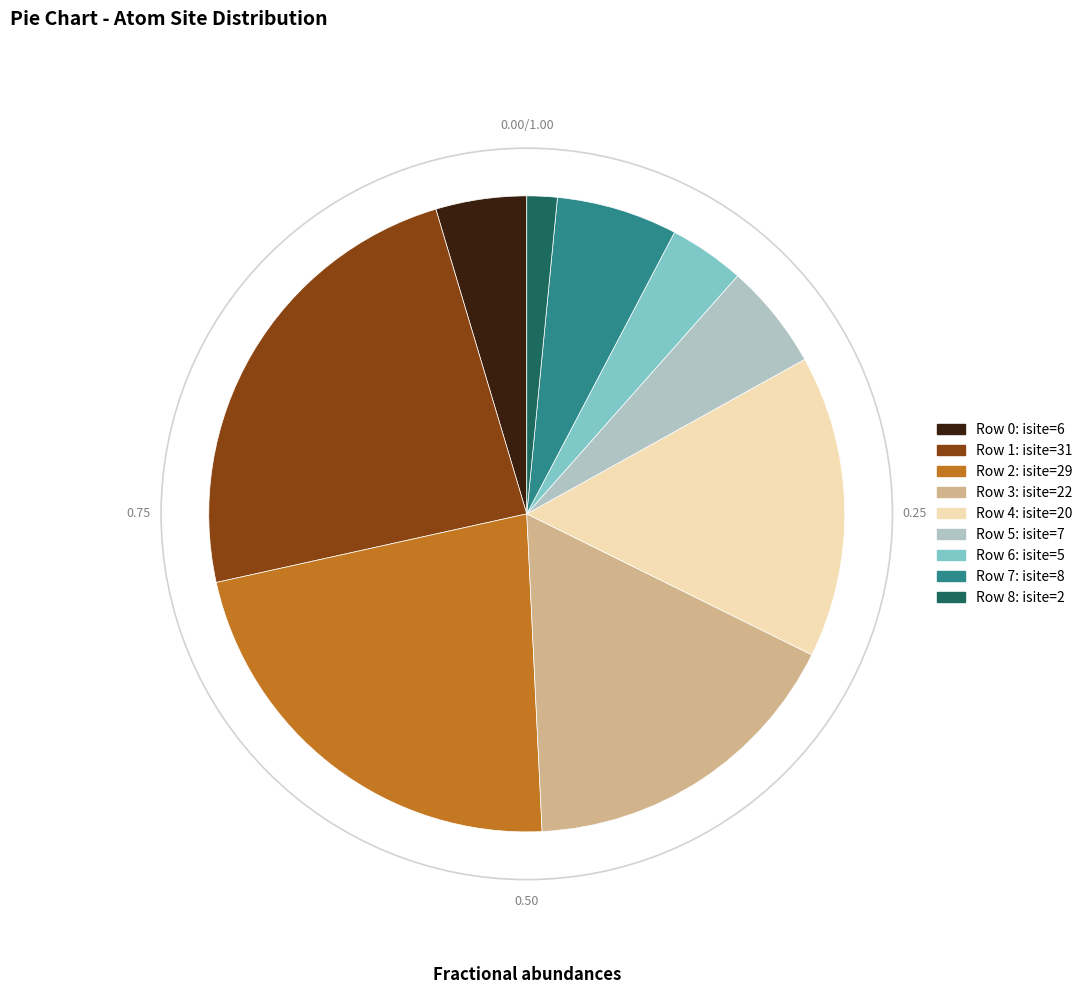

Is there a majority slice in this chart?

No